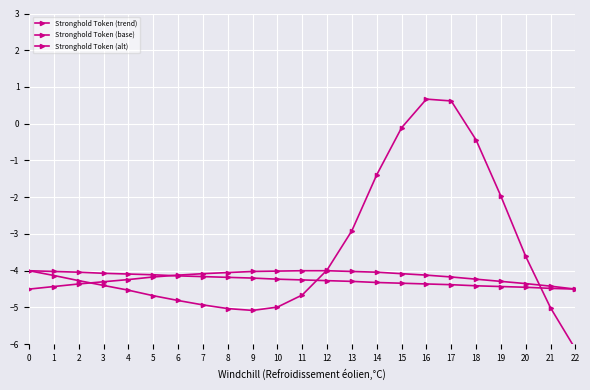

True or false: Stronghold Token (base) and Stronghold Token (trend) cross at least once.

True